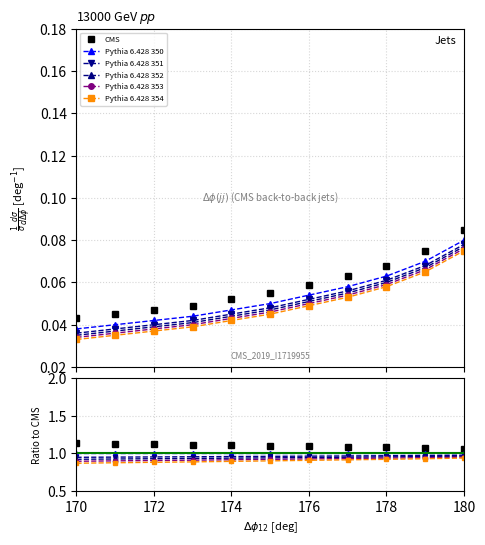

What is the value of the Pythia 6.428 353 point at the 6th from the left?

0.9